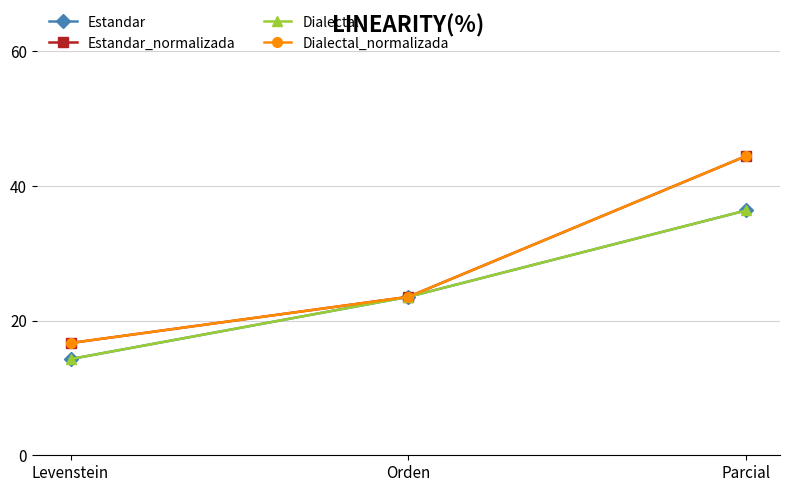

Does the chart have visible grid lines?

Yes